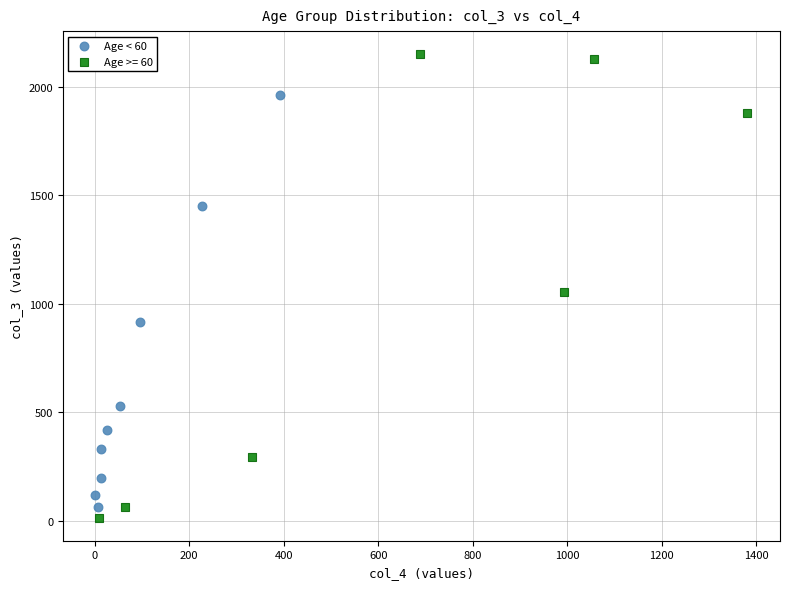

Which series reaches the maximum Y coordinate?

Age >= 60